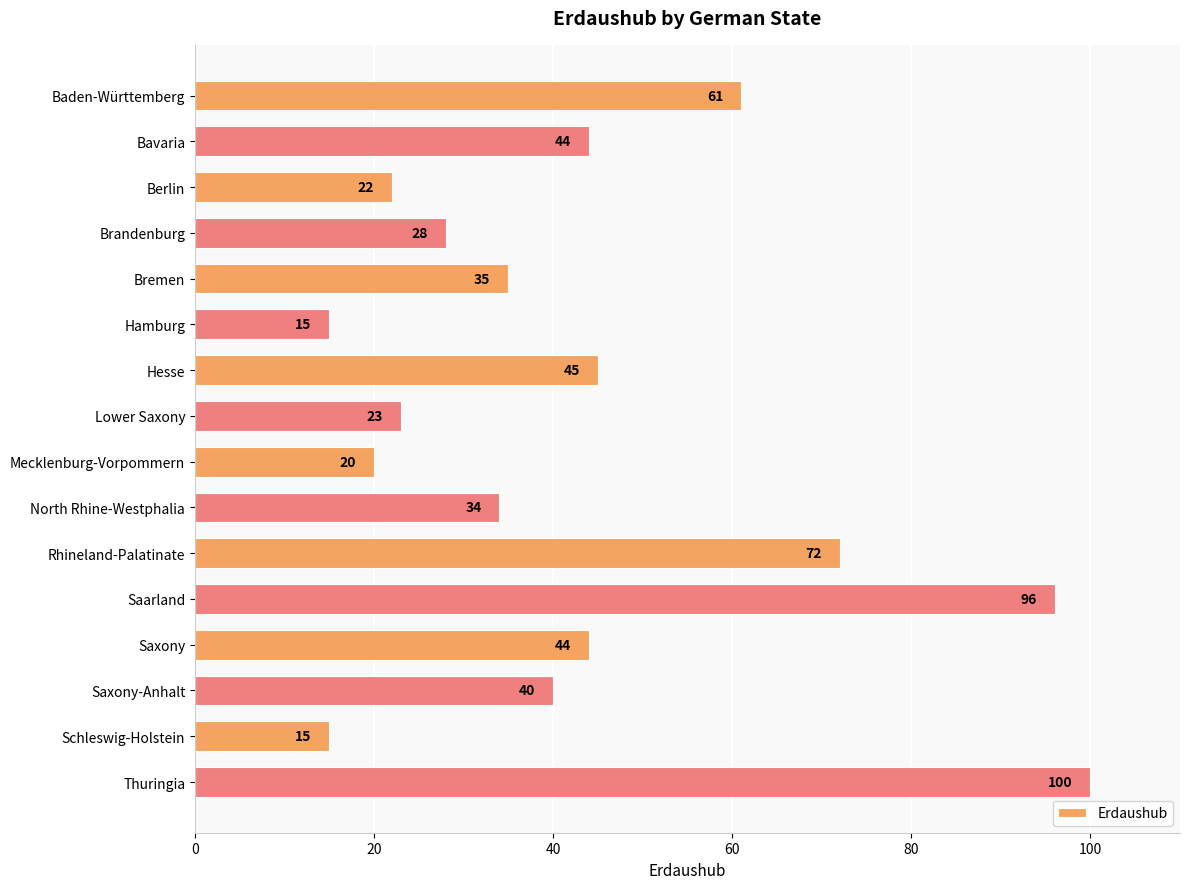

Reading top to bottom, what are all the values shown in this chart?

61	44	22	28	35	15	45	23	20	34	72	96	44	40	15	100